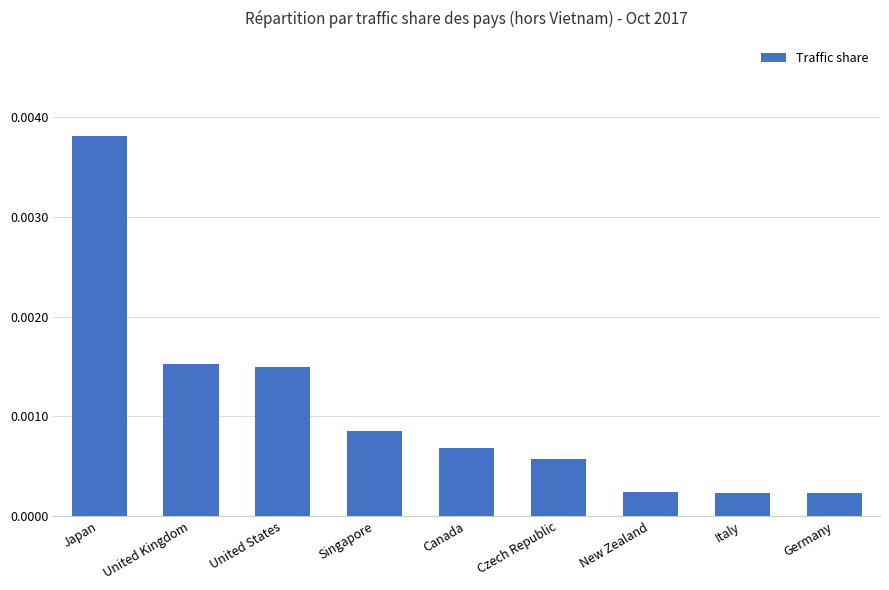

Which label corresponds to the largest value in the chart?

Japan